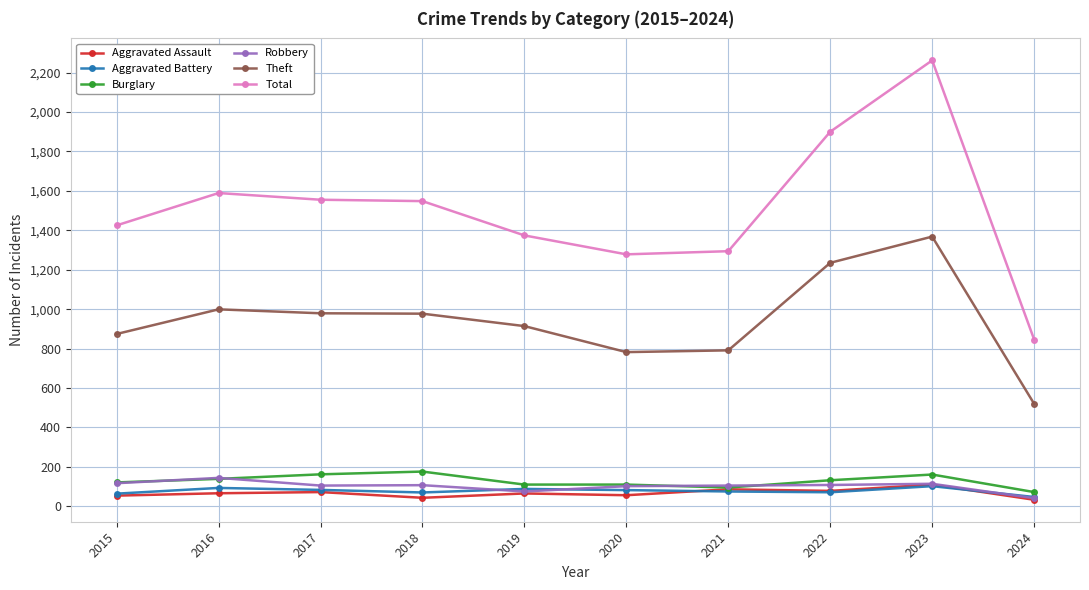

How many values in the Theft series are below 977?

5